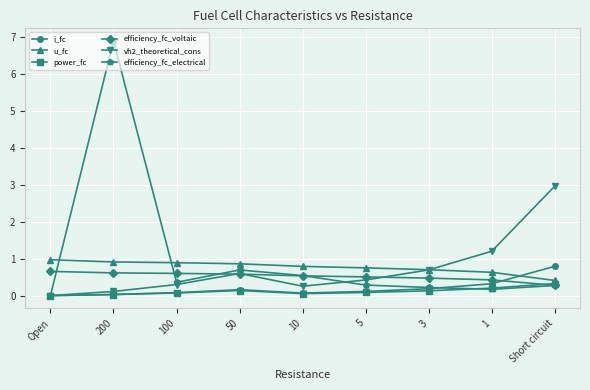

True or false: u_fc and power_fc cross at least once.

False